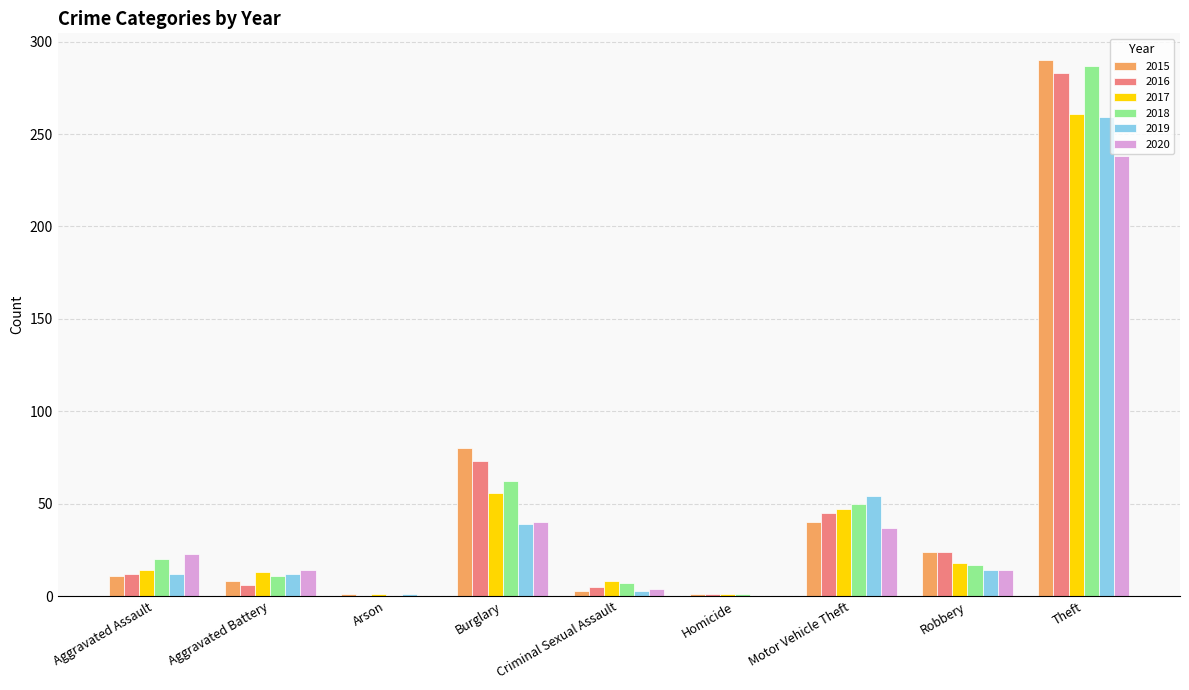

How many data points does each series have?

9